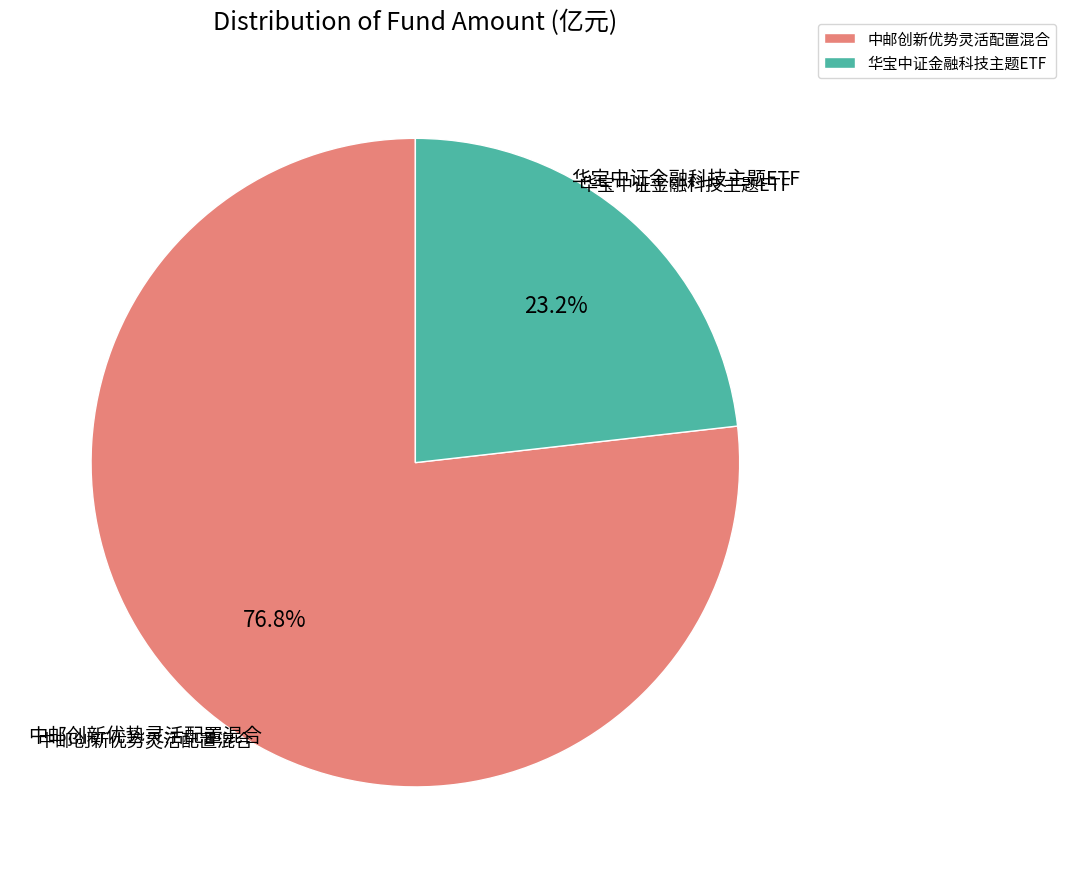

How many slices are in this pie chart?

2